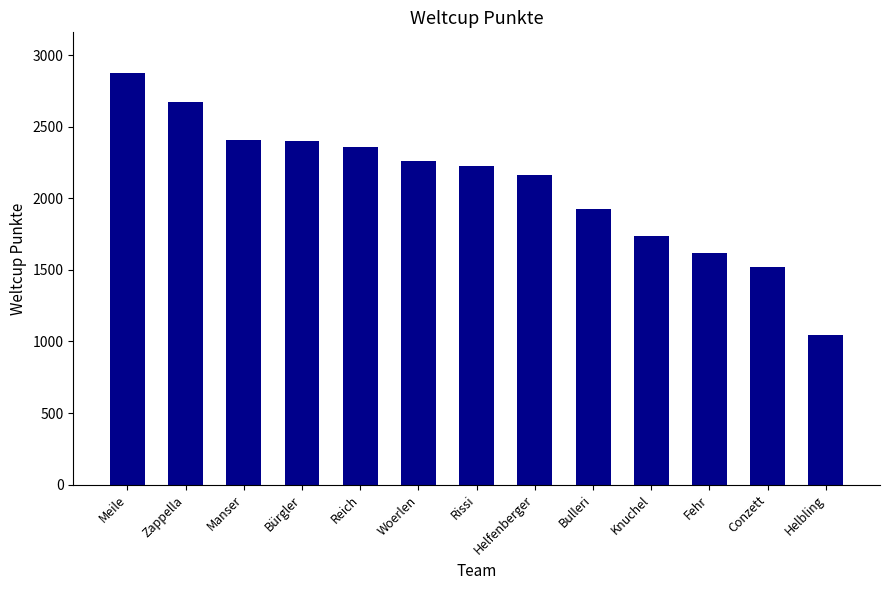

How many bars are there in total?

13